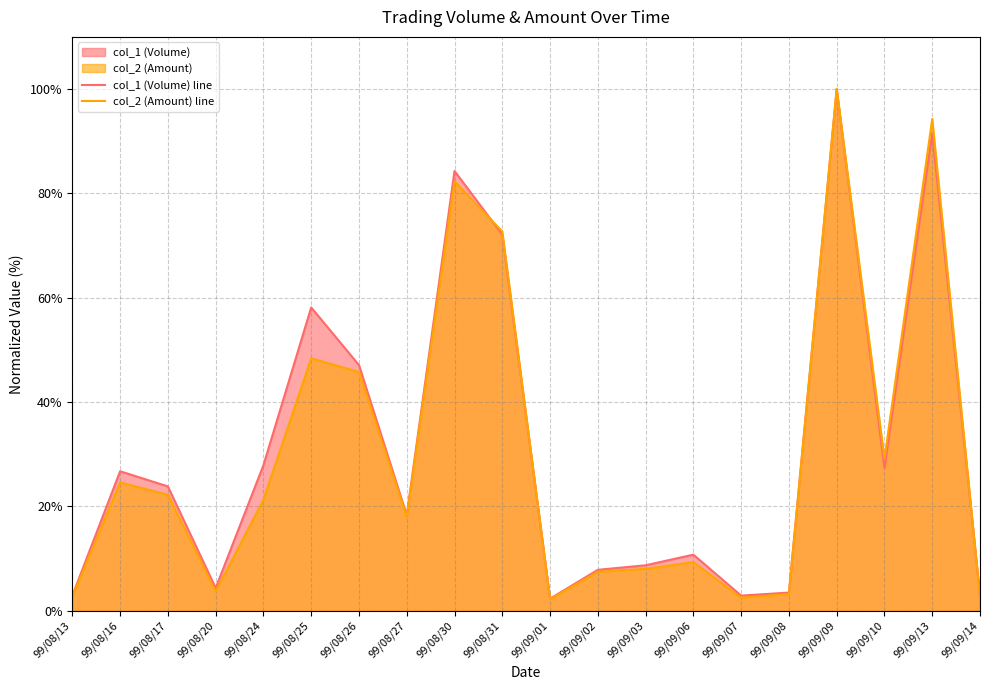

True or false: col_1 (Volume) line has a value of 46.5 at 99/09/13.

False